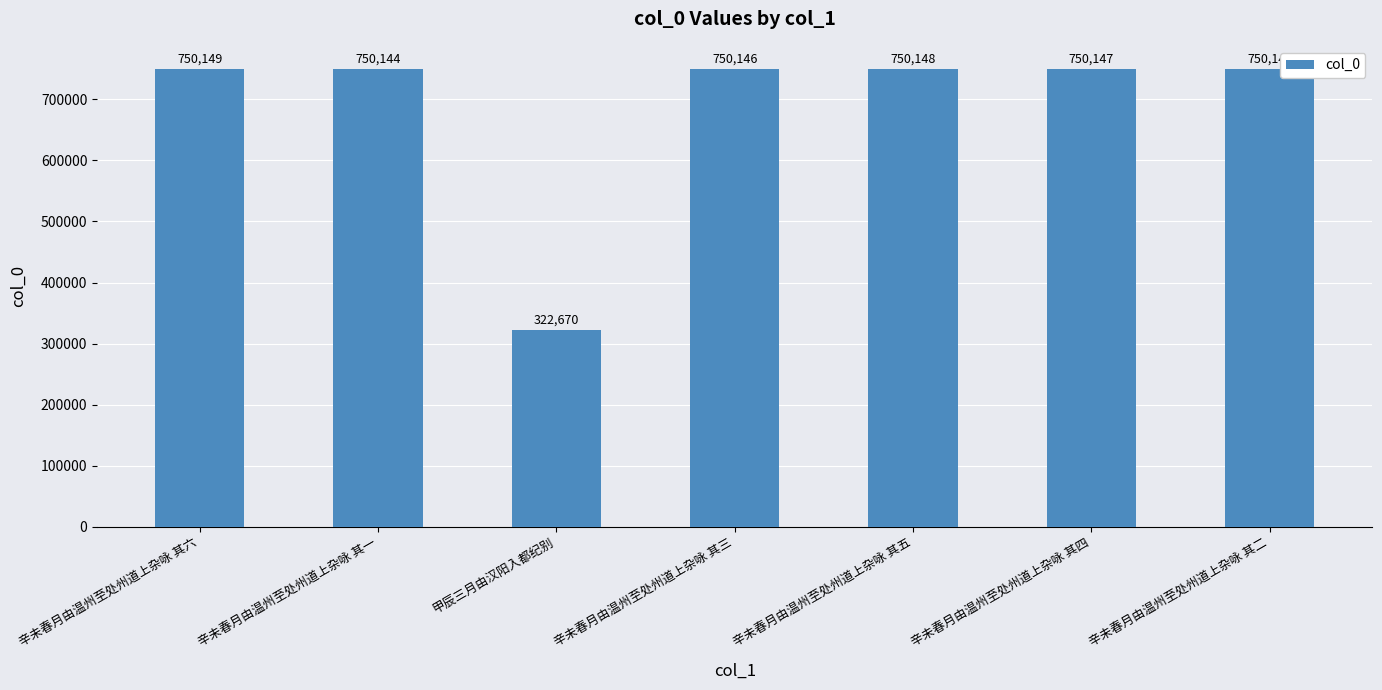

The chart shows a value of 1165341 at 辛未春月由温州至处州道上杂咏 其三. True or false?

False